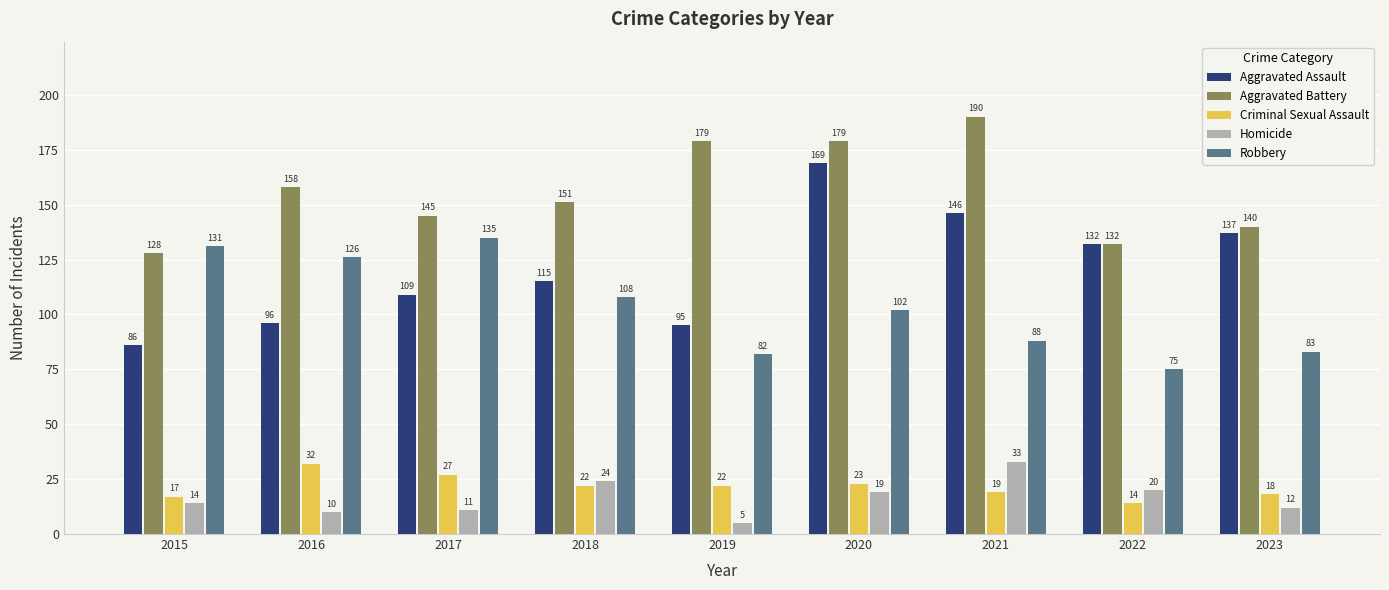

Which series has the widest spread of values?

Aggravated Assault